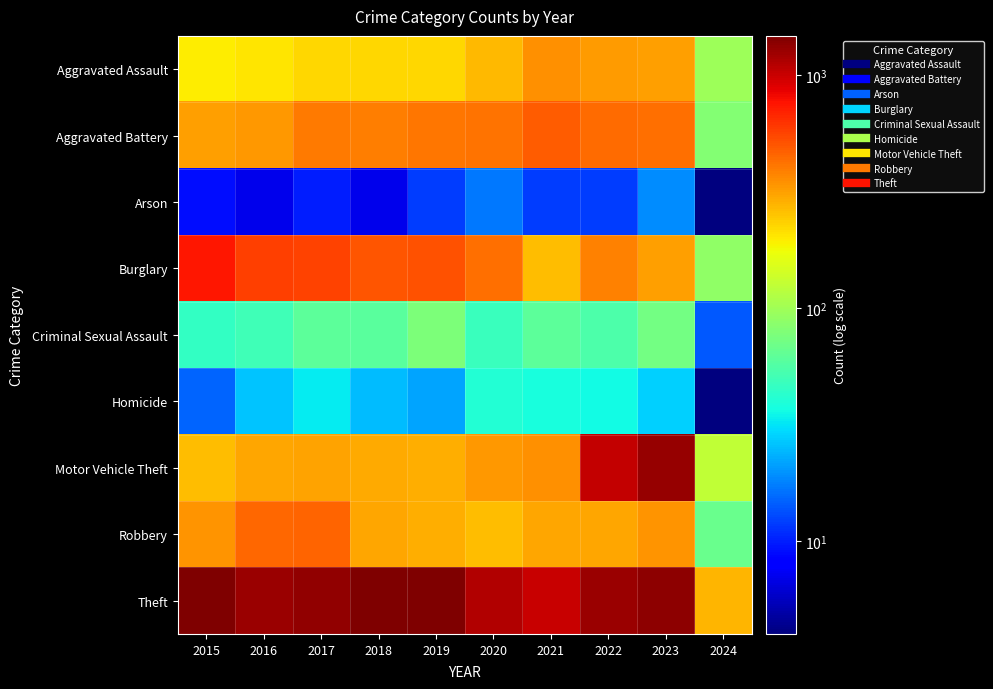

What is the minimum value shown in the chart?

4